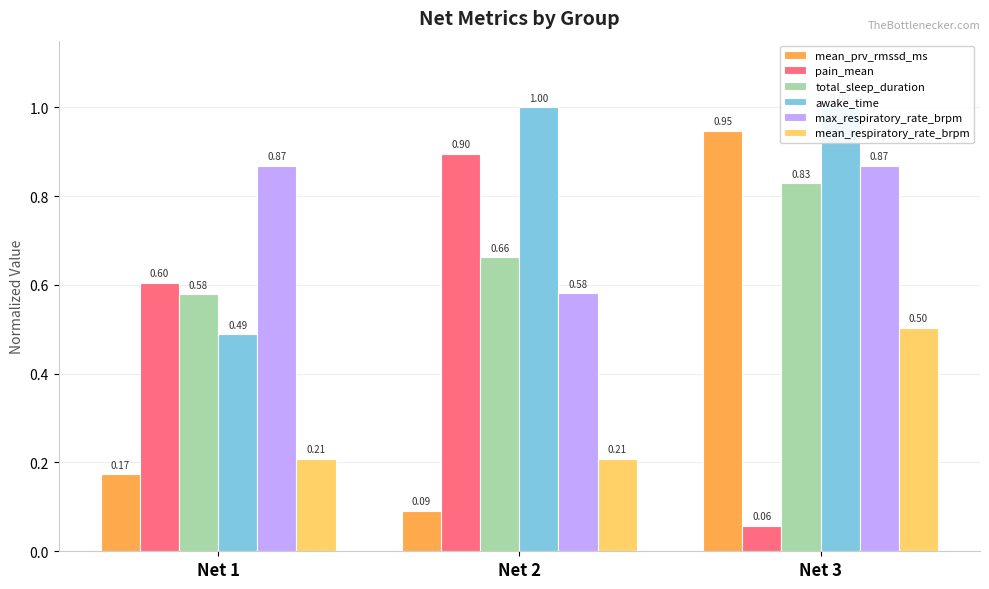

What is the total value across all series at Net 2?

3.4